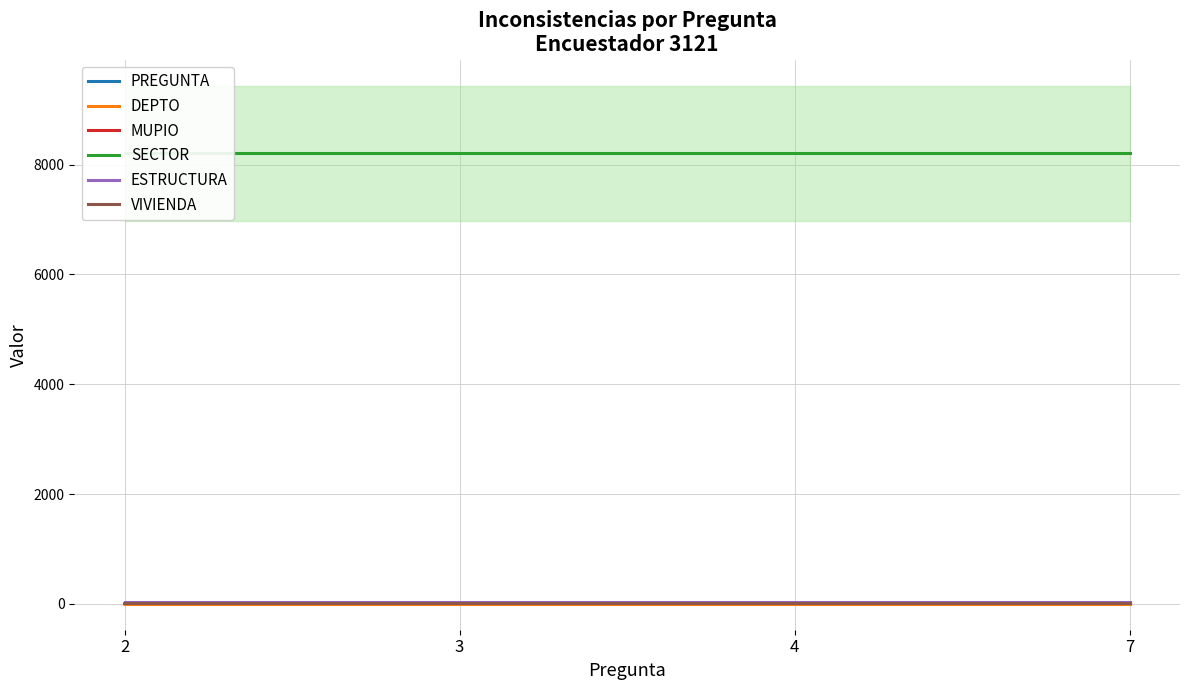

What is the value of the MUPIO point at the 2nd from the left?

9